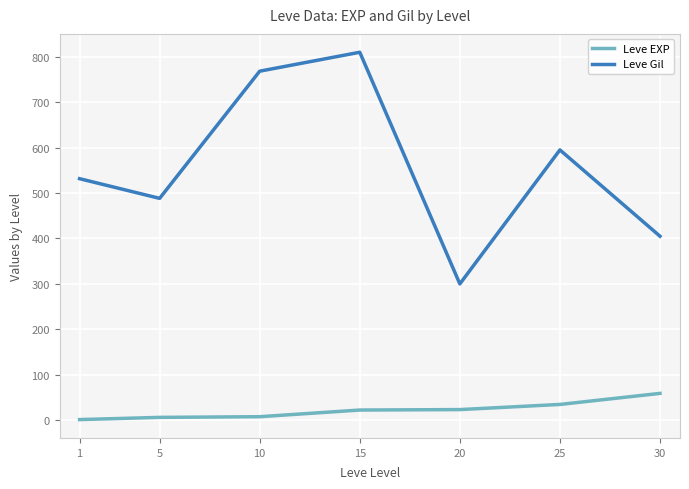

Between 1 and 20, which series saw the biggest shift?

Leve Gil